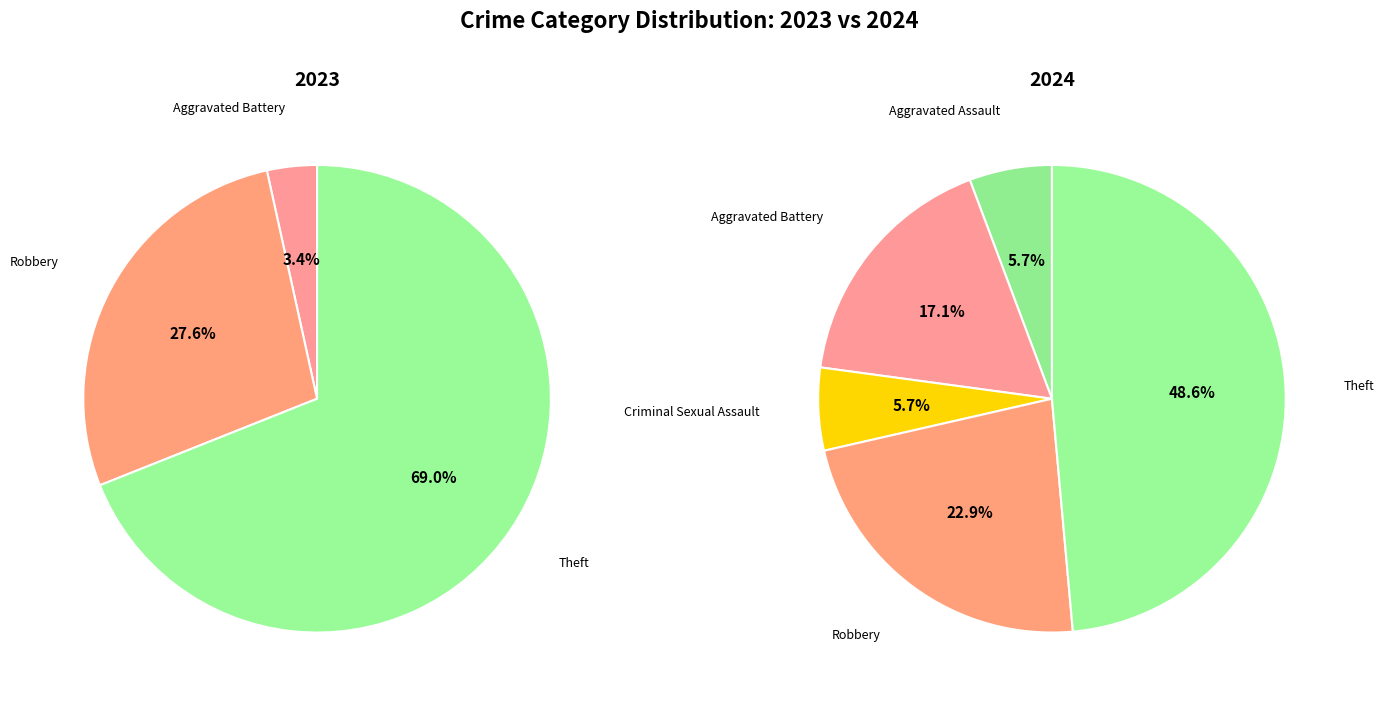

Is it true that values_2024 is 17% of the pie?

True